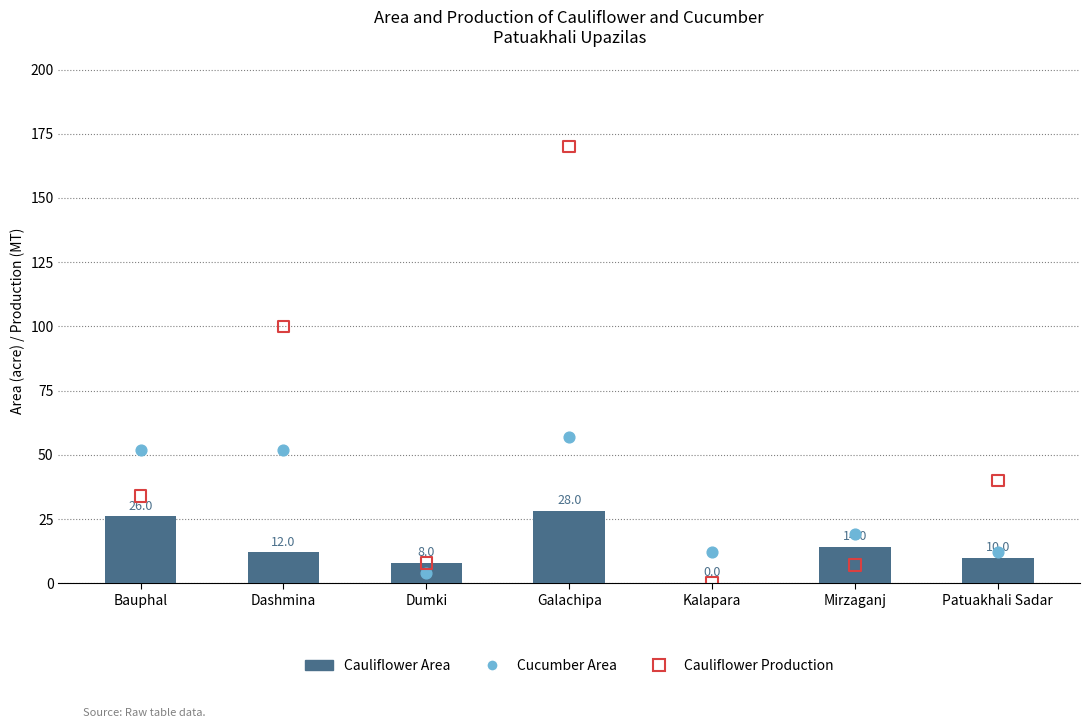

What are all the series names shown in the legend?

Cauliflower Area, Cucumber Area, Cauliflower Production